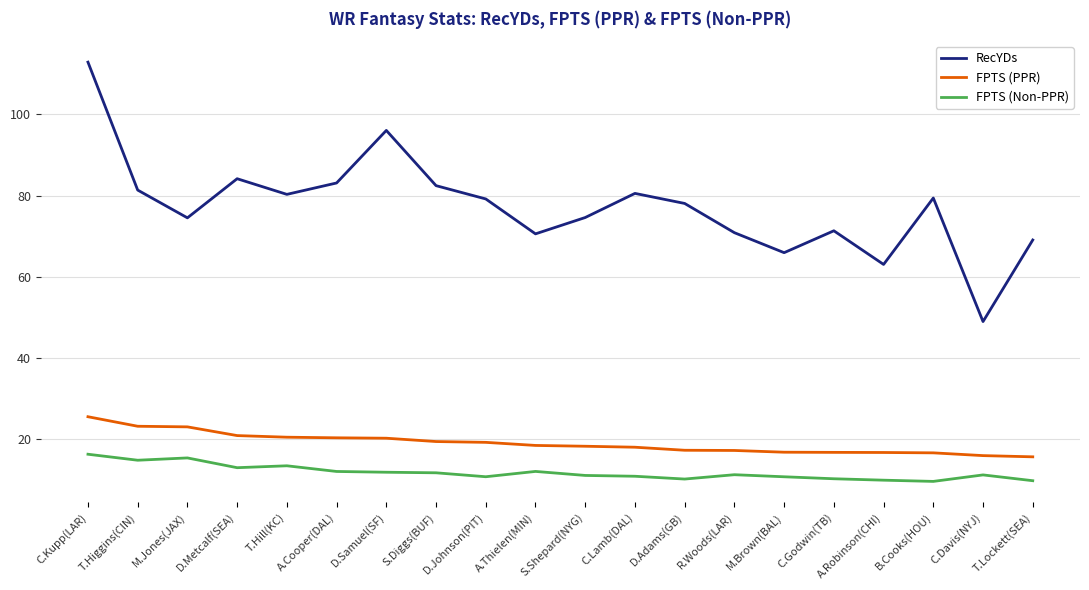

Does the chart display data point markers on the line(s)?

No